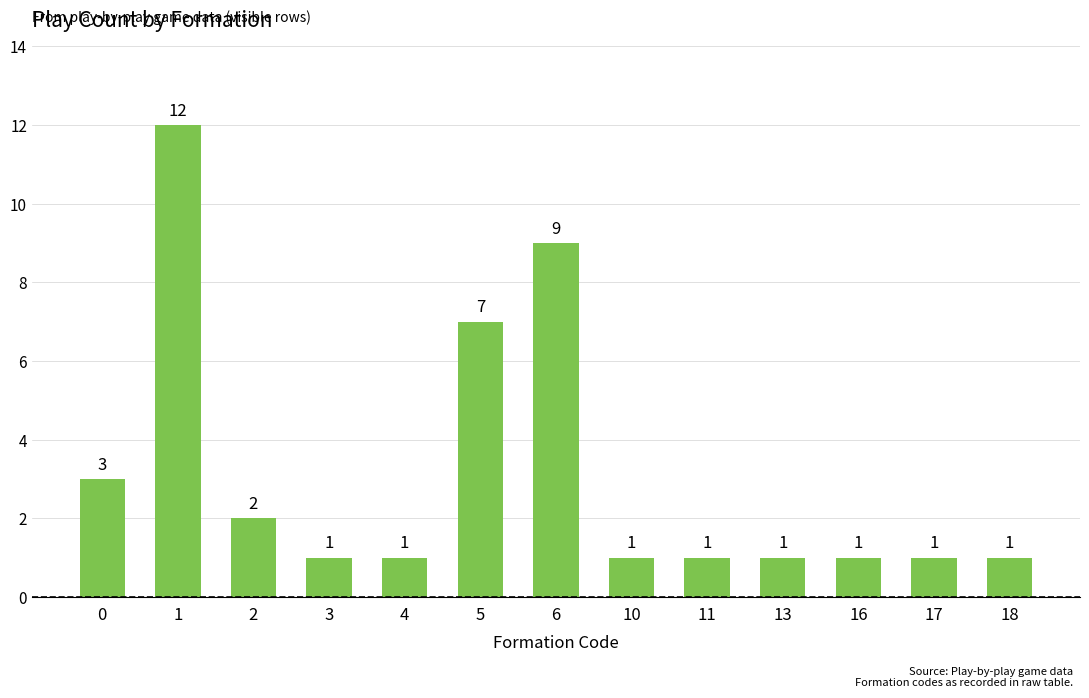

Which label corresponds to the largest value in the chart?

1